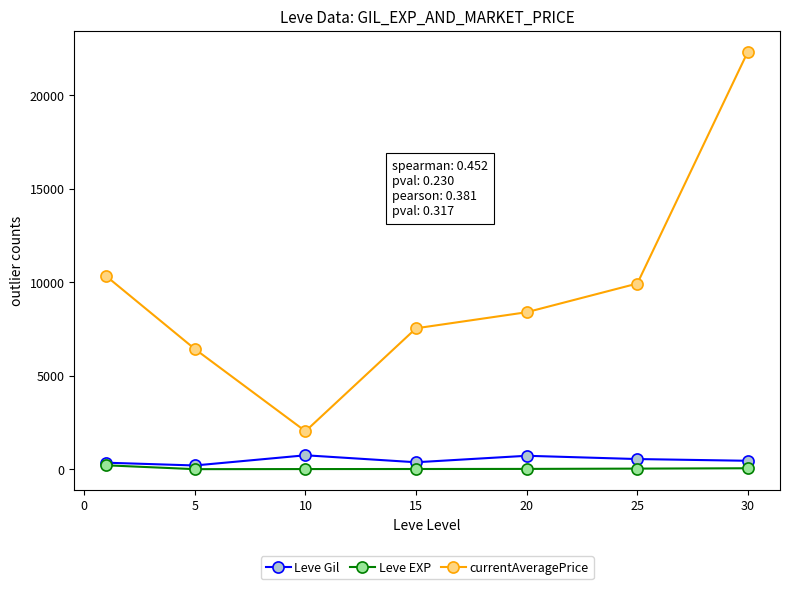

What is the minimum value shown in the chart?

4.8